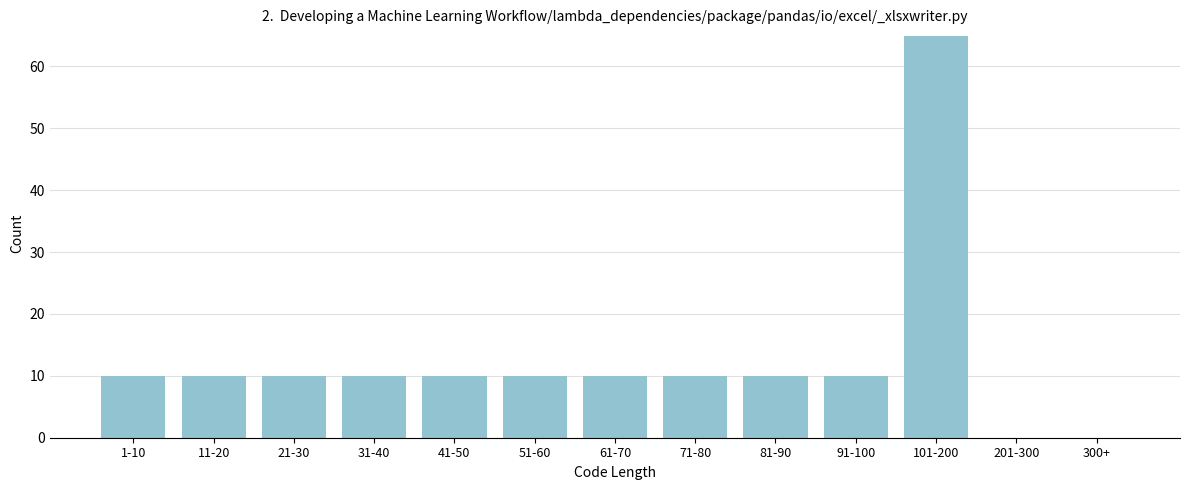

Reading left to right, transcribe all the data shown in this chart.

1-10=10	11-20=10	21-30=10	31-40=10	41-50=10	51-60=10	61-70=10	71-80=10	81-90=10	91-100=10	101-200=65	201-300=0	300+=0